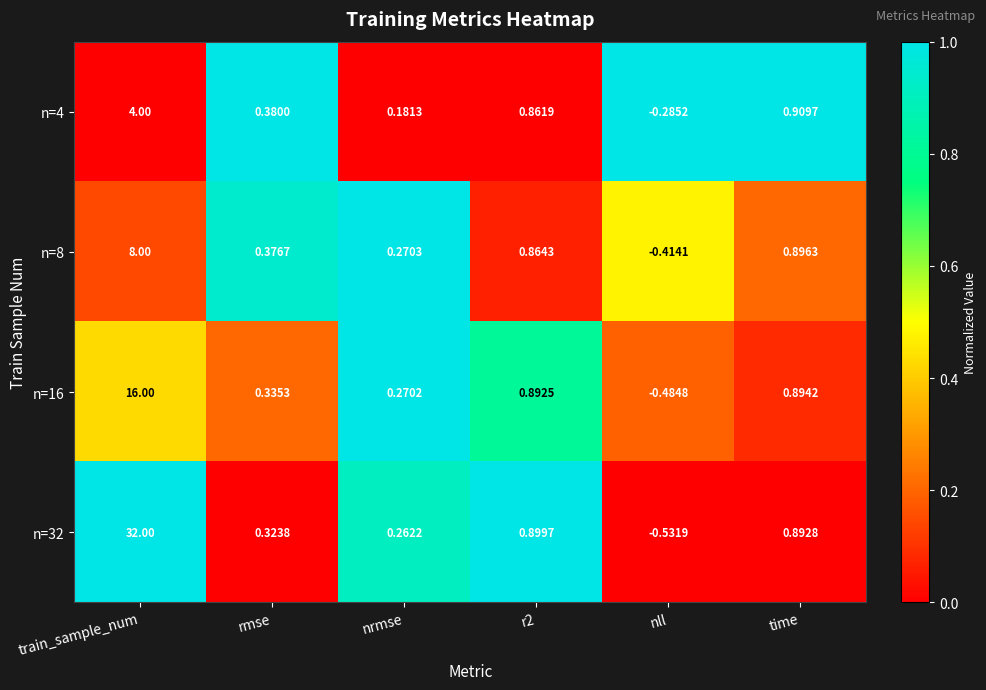

At which category is the sum across all series the highest?

train_sample_num